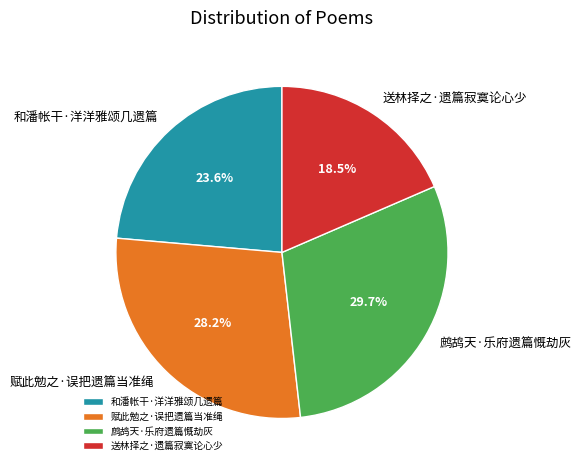

How many segments does this pie chart have?

4